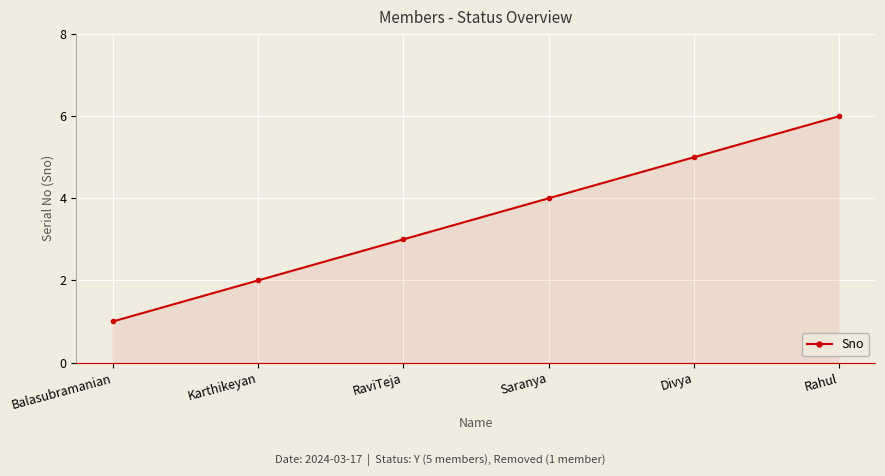

How many values are between 2 and 5?

4